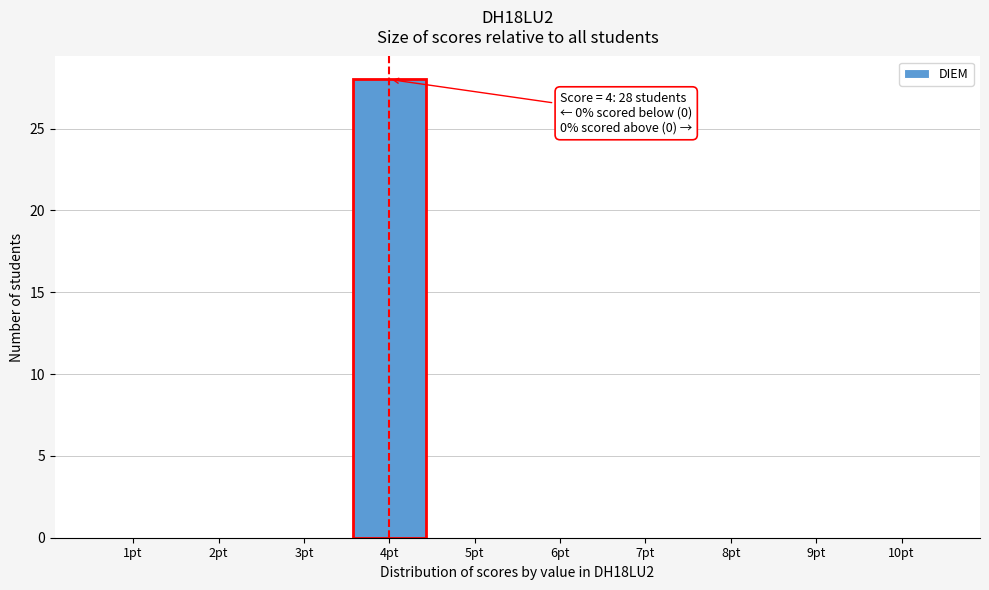

Reading left to right, transcribe all the data shown in this chart.

1pt=0	2pt=0	3pt=0	4pt=28	5pt=0	6pt=0	7pt=0	8pt=0	9pt=0	10pt=0